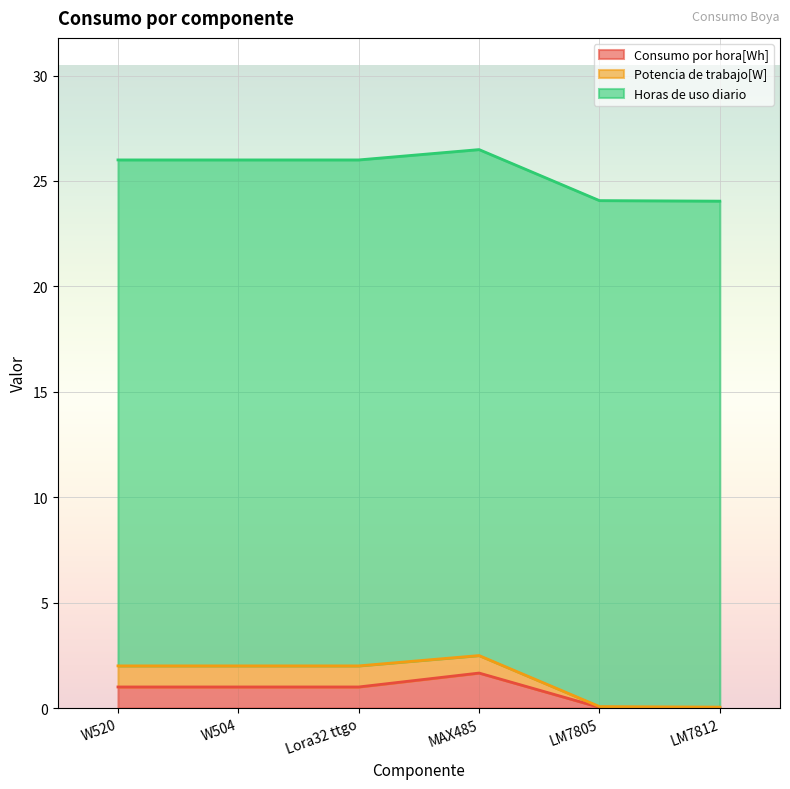

True or false: Consumo por hora[Wh] and Horas de uso diario cross at least once.

False